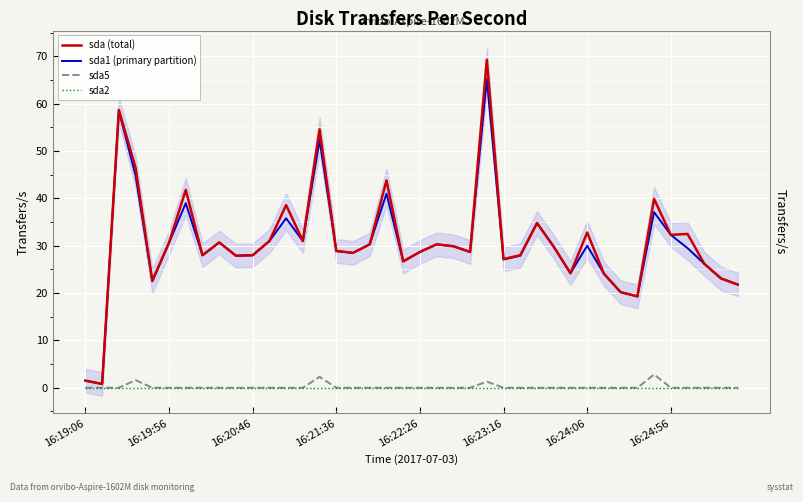

In sda5, how many points are higher than both neighbors (excluding endpoints)?

4